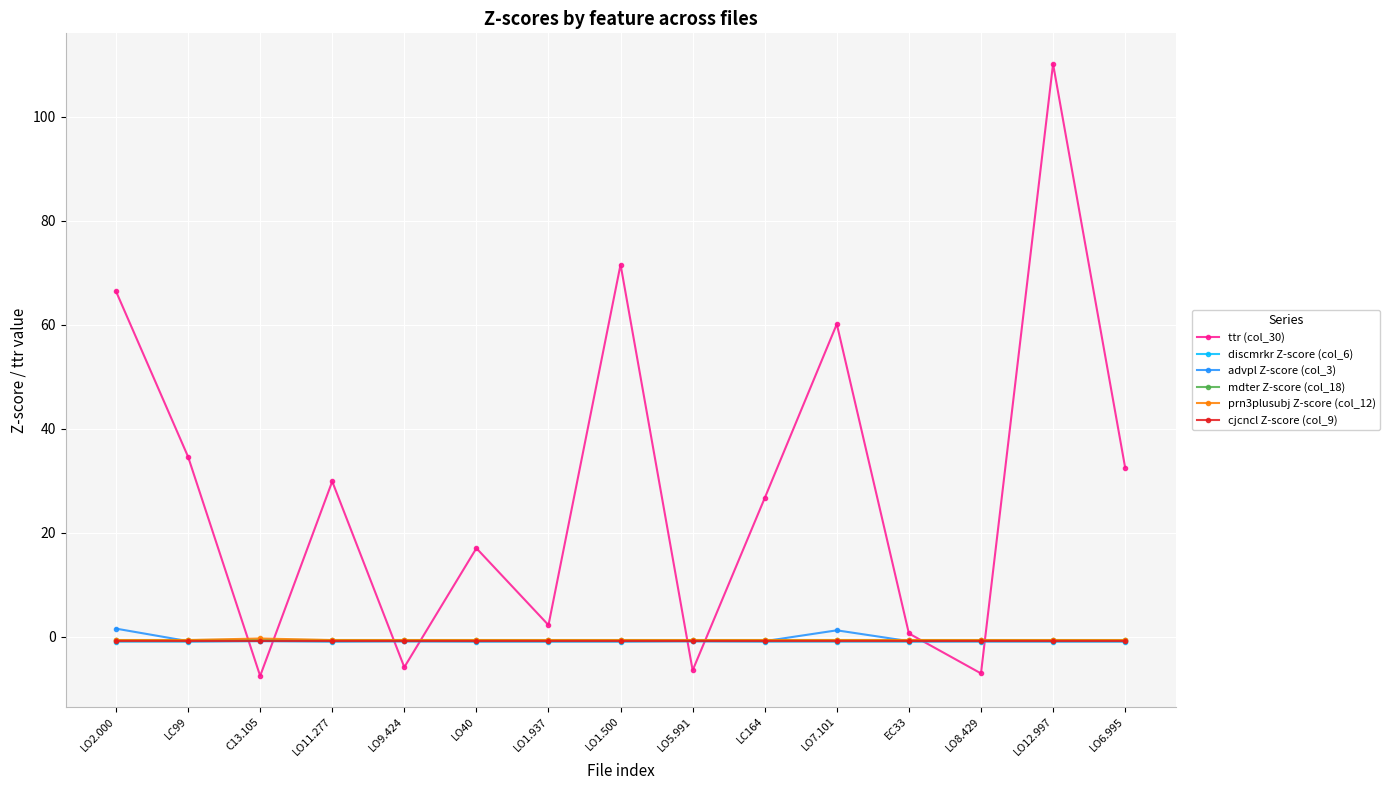

What is the label of the 10th point from the left?

LC164